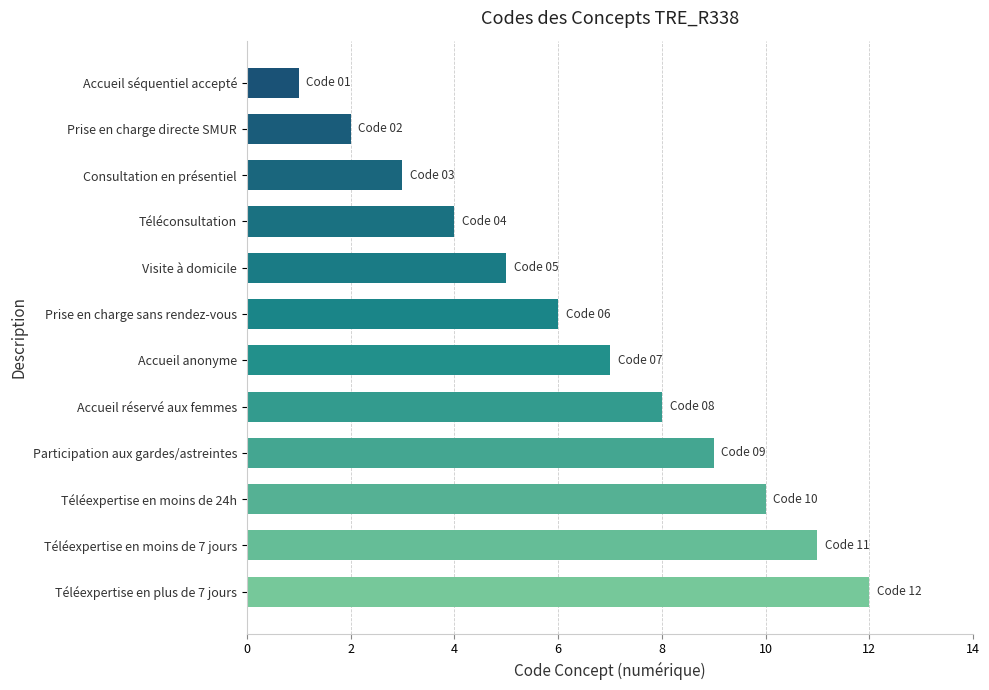

Rank the categories by value from lowest to highest.

Accueil séquentiel accepté, Prise en charge directe SMUR, Consultation en présentiel, Téléconsultation, Visite à domicile, Prise en charge sans rendez-vous, Accueil anonyme, Accueil réservé aux femmes, Participation aux gardes/astreintes, Téléexpertise en moins de 24h, Téléexpertise en moins de 7 jours, Téléexpertise en plus de 7 jours